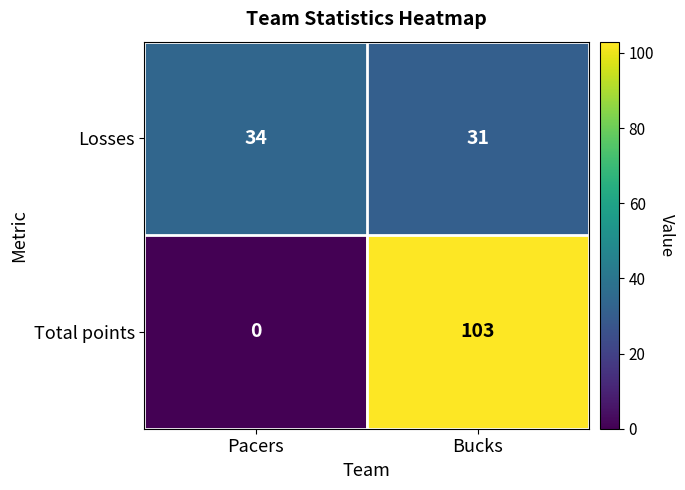

At which category does the chart reach its minimum across all series?

Pacers